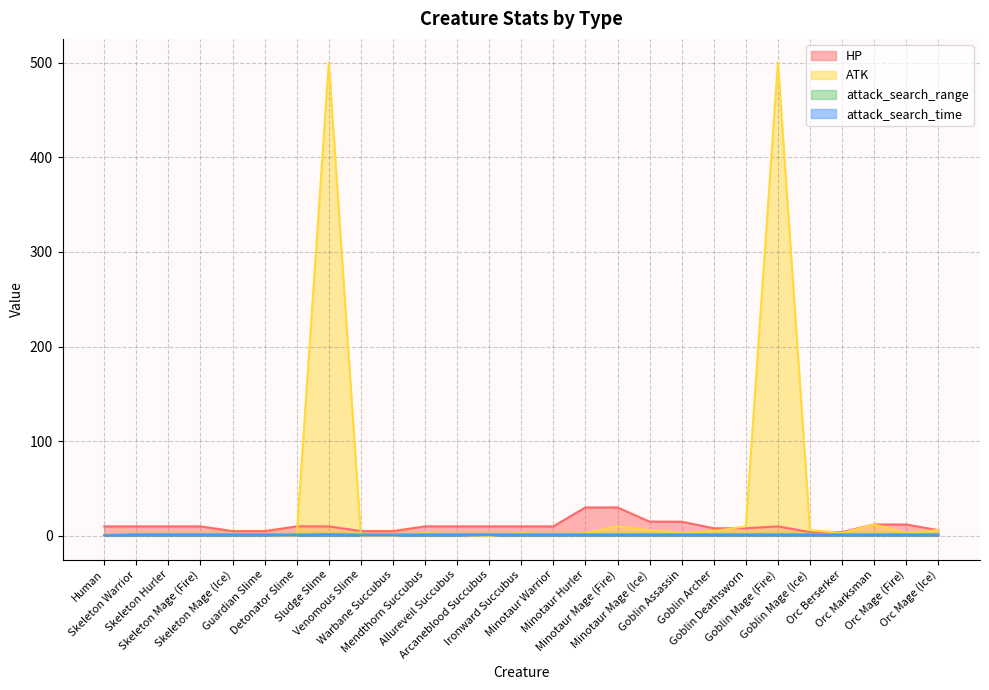

What is the maximum value shown in the chart?

500.0